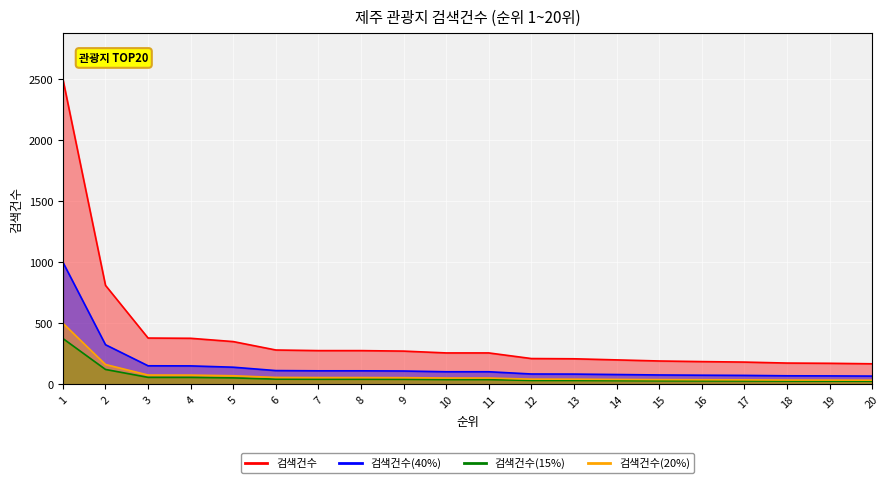

True or false: the data has more than 1 interior local peaks.

False